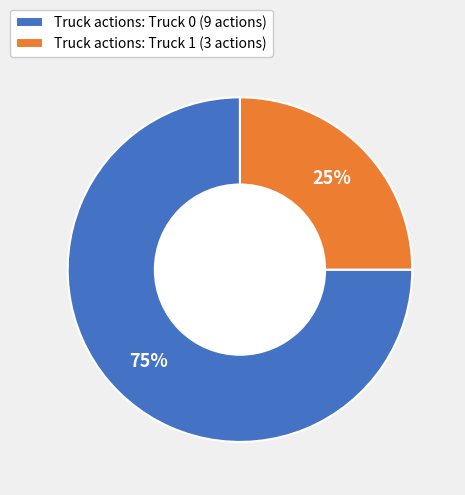

Count the number of slices in the pie.

2